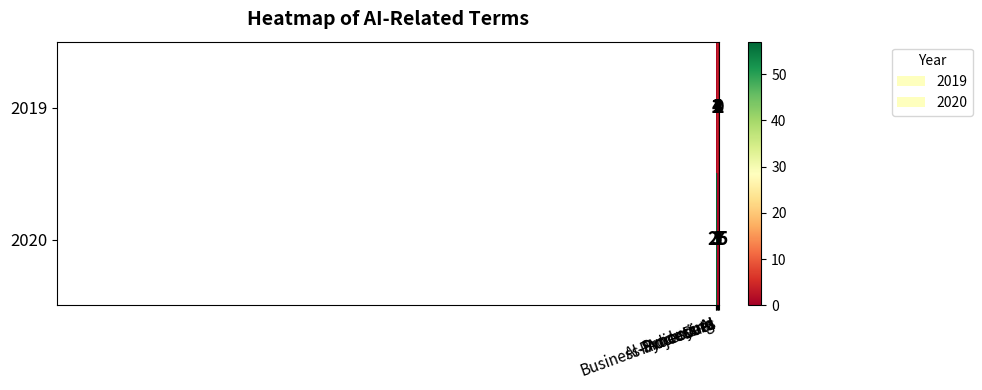

What is the difference between the highest and lowest values at Product-AI?

3